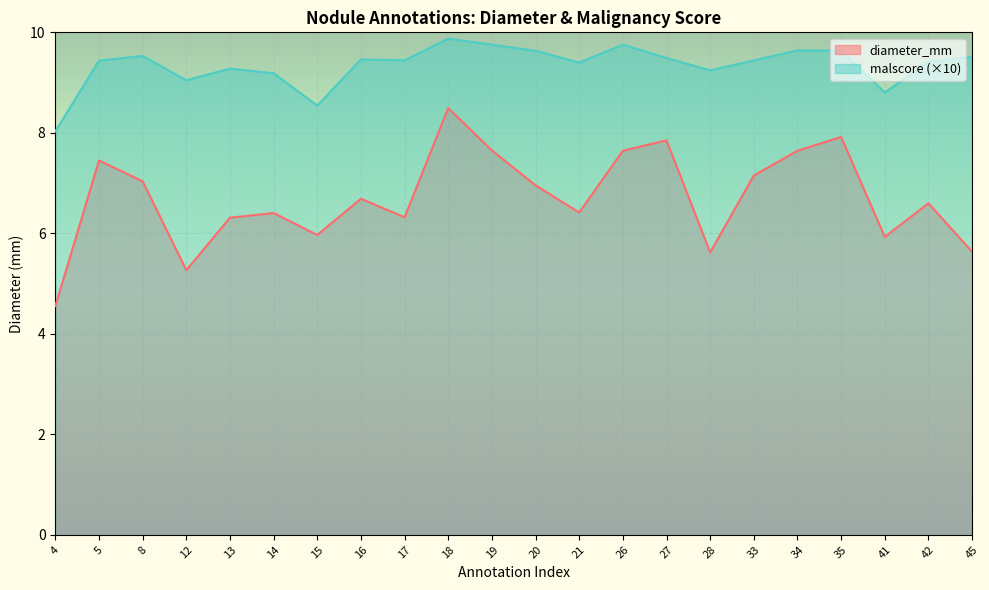

True or false: diameter_mm and malscore cross at least once.

False